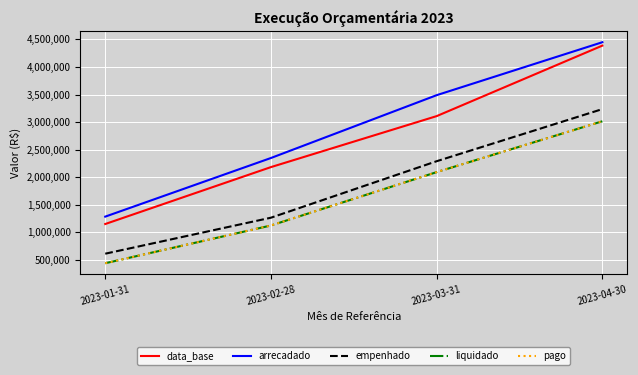

At which category is the sum across all series the highest?

2023-04-30